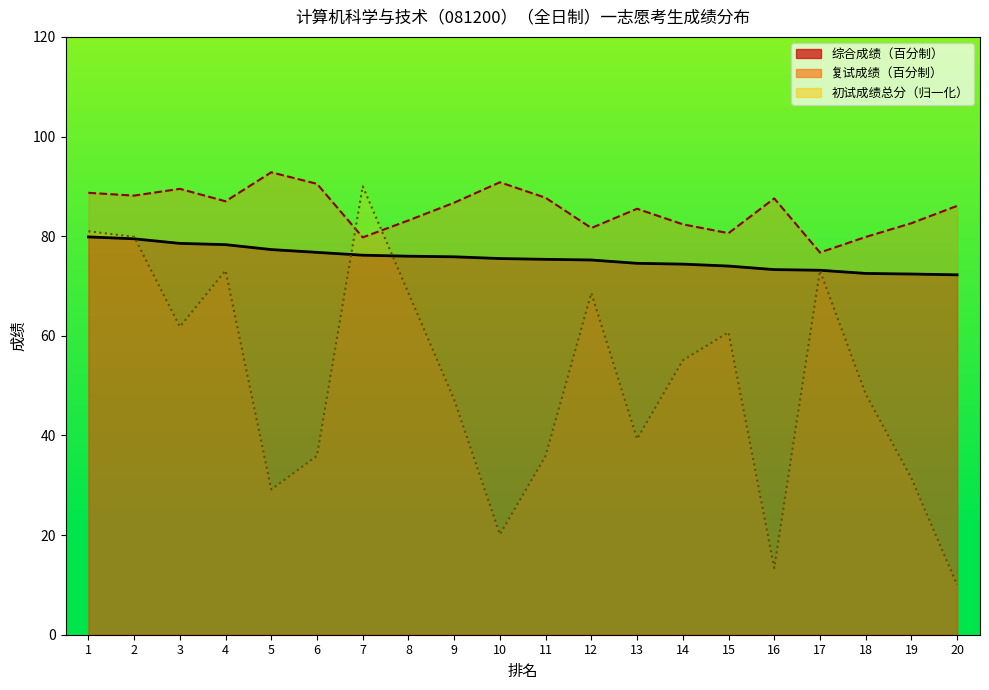

Rank the series at 5 from lowest to highest value.

初试成绩总分, 综合成绩（百分制）, 复试成绩（百分制）